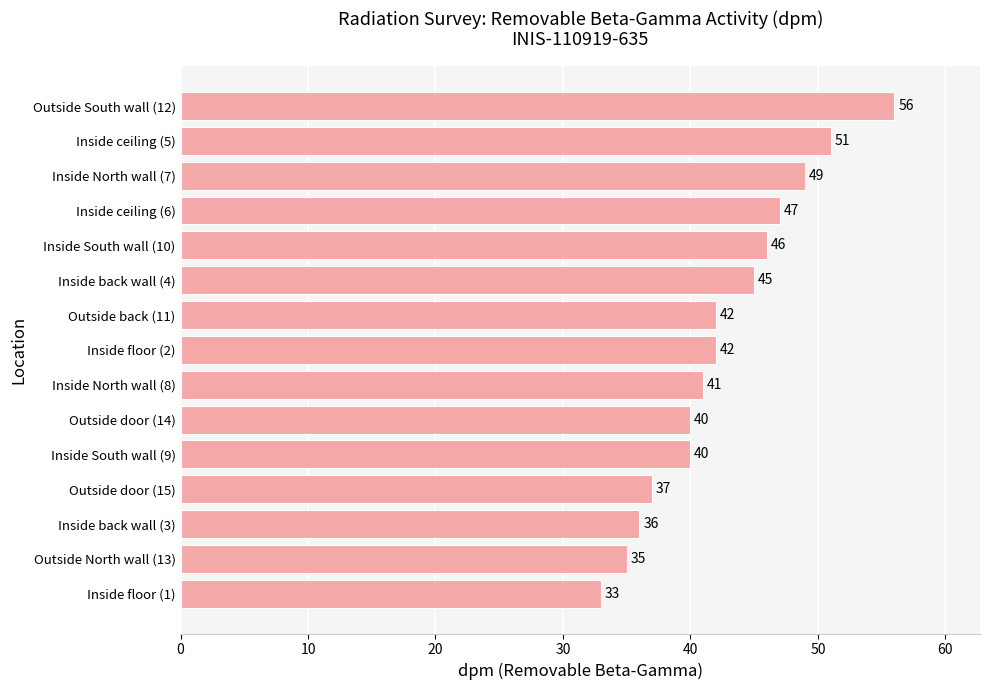

Count the number of categories in the chart.

15